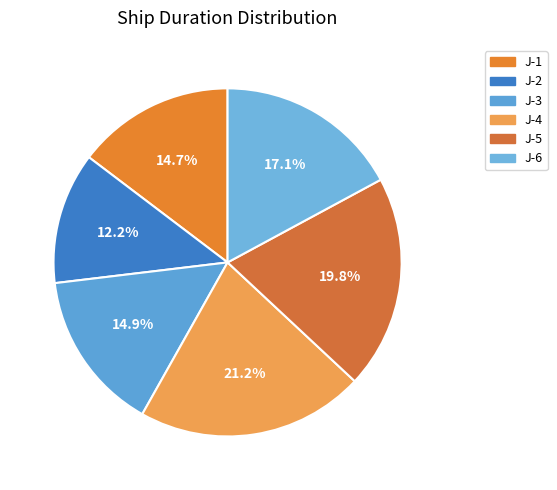

Is it true that J-3 is 28% of the pie?

False